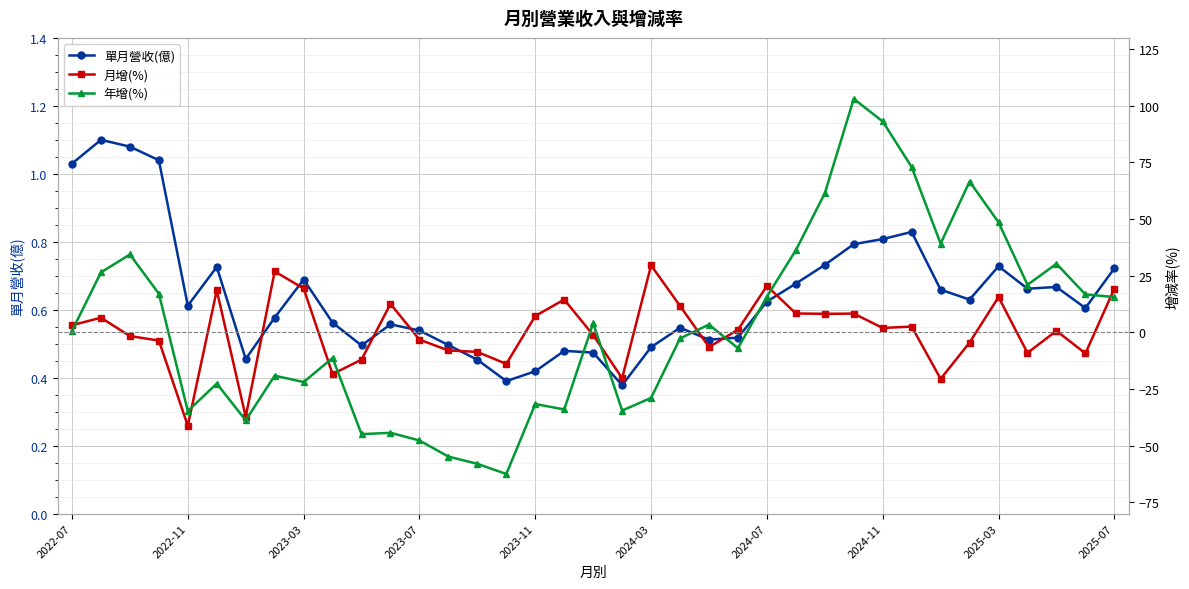

How many series are shown in this chart?

3